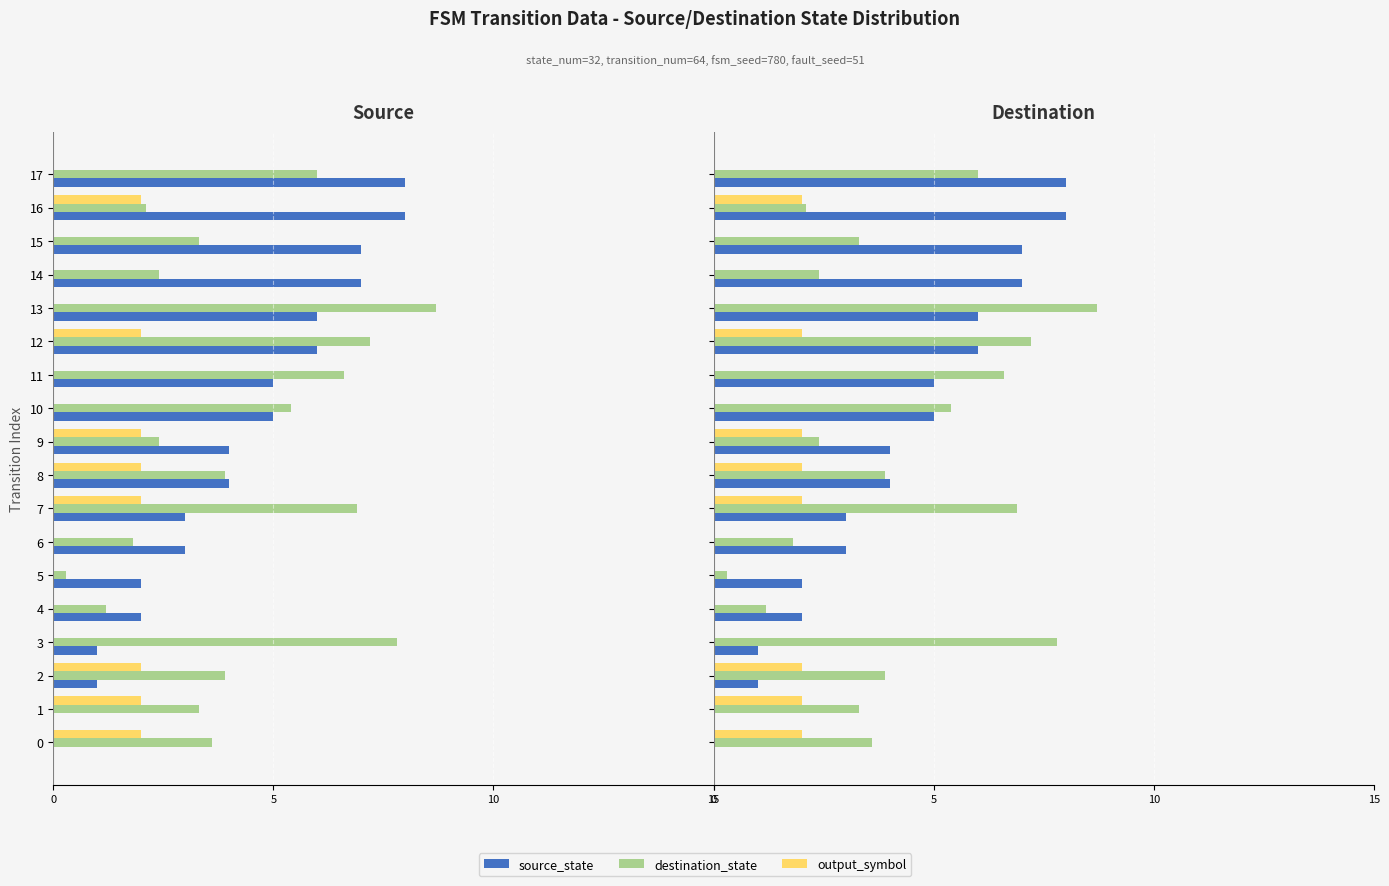

What is the total value across all series at 8?

9.9